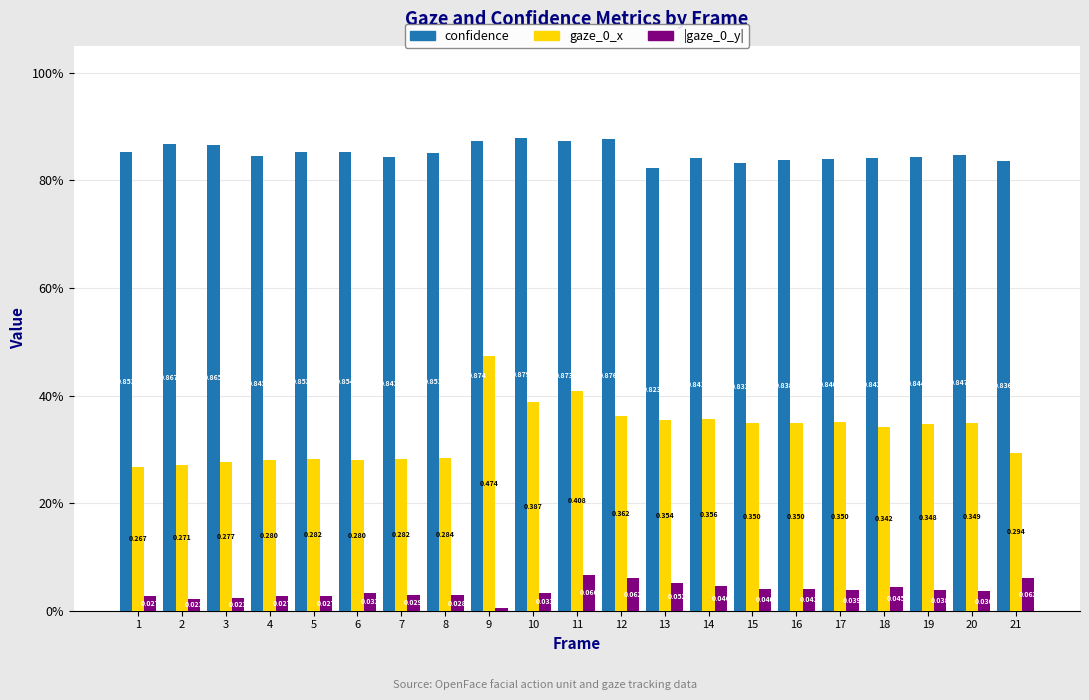

Which has a higher value, 4 or 19?

4